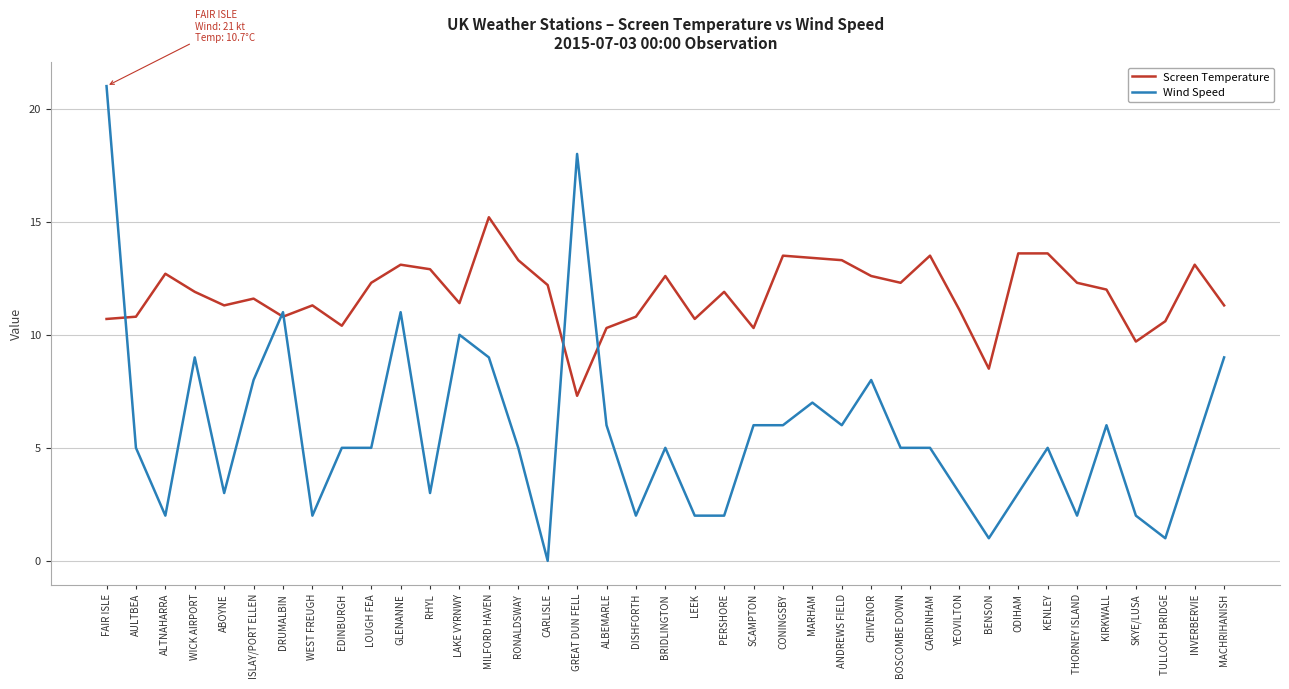

How many lines are shown in the chart?

2